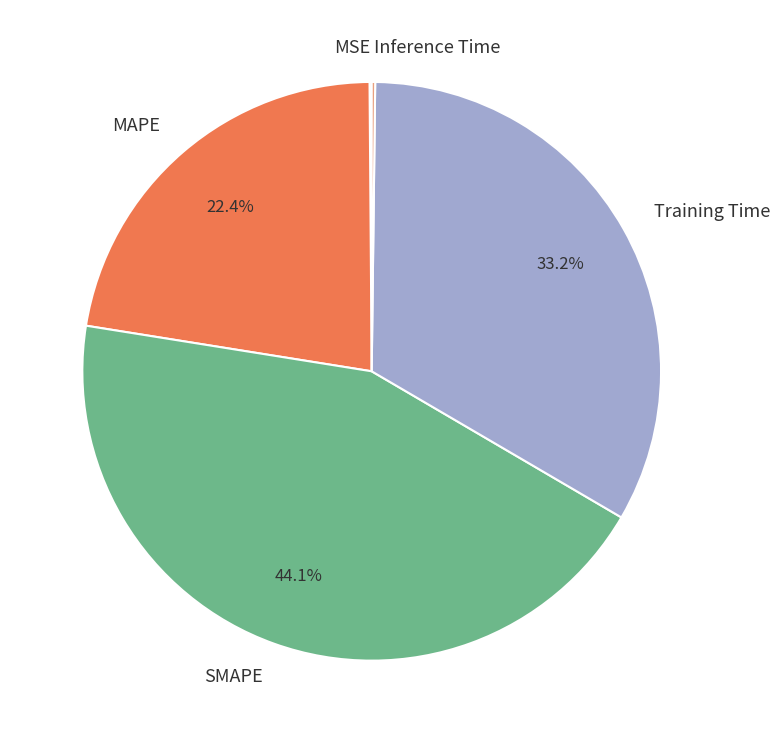

What percentage is NOT represented by MAPE?

77.6%